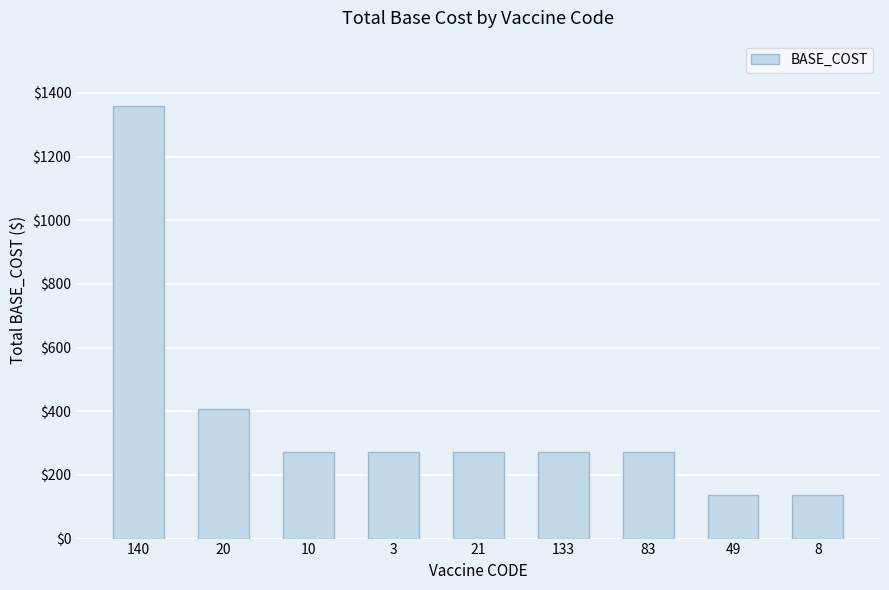

What is the difference between the values at 8 and 83?

136